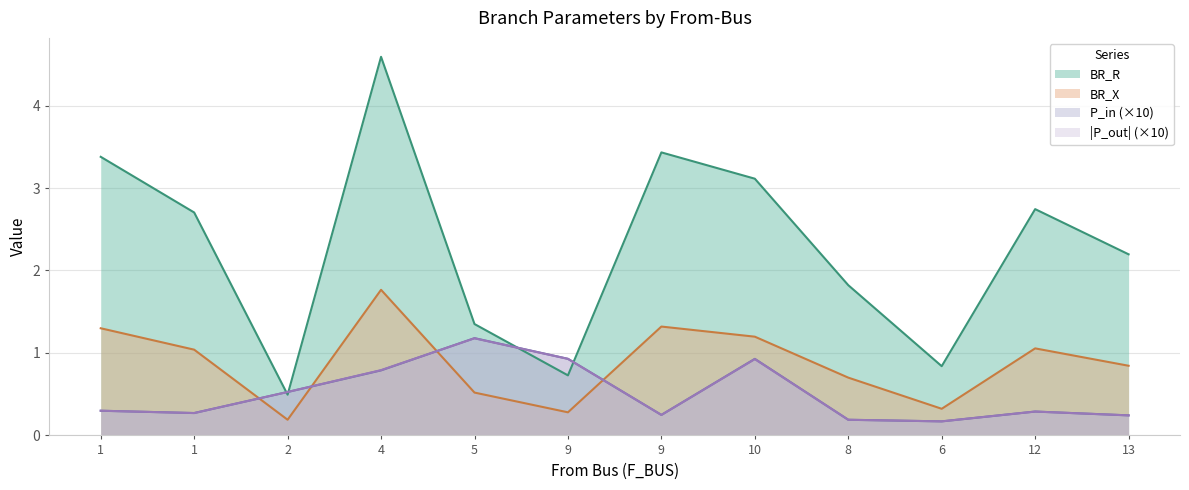

Is it true that BR_R equals 0.6 at 5?

False